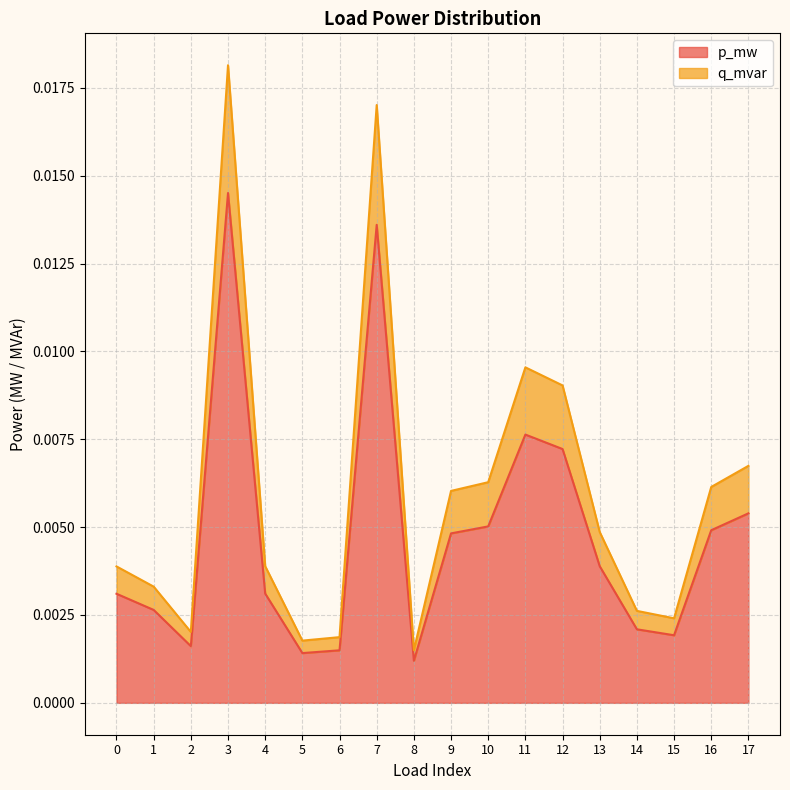

List the series in order of their peak value, lowest first.

p_mw, q_mvar